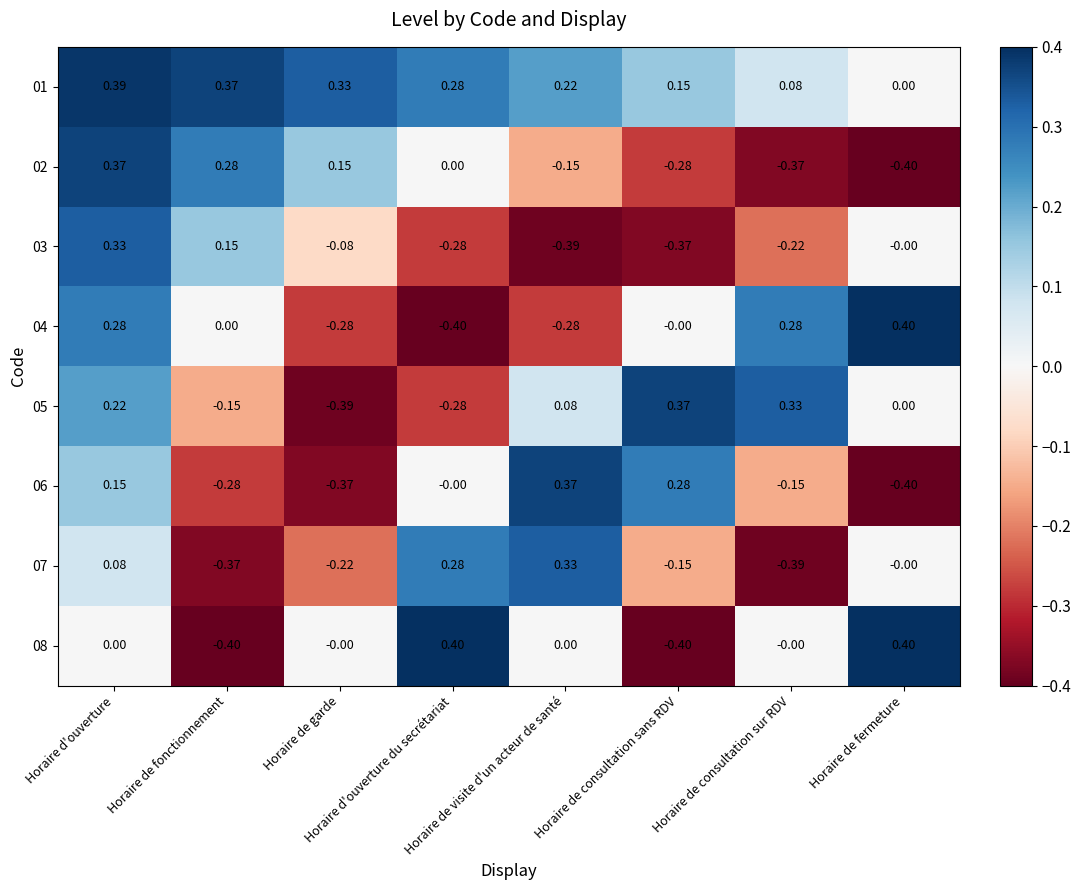

Reading left to right, what are all the values shown in this chart?

01: Horaire d'ouverture=0.4	Horaire de fonctionnement=0.4	Horaire de garde=0.3	Horaire d'ouverture du secrétariat=0.3	Horaire de visite d'un acteur de santé=0.2	Horaire de consultation sans RDV=0.1	Horaire de consultation sur RDV=0.1	Horaire de fermeture=0.0
02: Horaire d'ouverture=0.4	Horaire de fonctionnement=0.3	Horaire de garde=0.1	Horaire d'ouverture du secrétariat=0.0	Horaire de visite d'un acteur de santé=-0.1	Horaire de consultation sans RDV=-0.3	Horaire de consultation sur RDV=-0.4	Horaire de fermeture=-0.4
03: Horaire d'ouverture=0.3	Horaire de fonctionnement=0.1	Horaire de garde=-0.1	Horaire d'ouverture du secrétariat=-0.3	Horaire de visite d'un acteur de santé=-0.4	Horaire de consultation sans RDV=-0.4	Horaire de consultation sur RDV=-0.2	Horaire de fermeture=-0.0
04: Horaire d'ouverture=0.3	Horaire de fonctionnement=0.0	Horaire de garde=-0.3	Horaire d'ouverture du secrétariat=-0.4	Horaire de visite d'un acteur de santé=-0.3	Horaire de consultation sans RDV=-0.0	Horaire de consultation sur RDV=0.3	Horaire de fermeture=0.4
05: Horaire d'ouverture=0.2	Horaire de fonctionnement=-0.1	Horaire de garde=-0.4	Horaire d'ouverture du secrétariat=-0.3	Horaire de visite d'un acteur de santé=0.1	Horaire de consultation sans RDV=0.4	Horaire de consultation sur RDV=0.3	Horaire de fermeture=0.0
06: Horaire d'ouverture=0.1	Horaire de fonctionnement=-0.3	Horaire de garde=-0.4	Horaire d'ouverture du secrétariat=-0.0	Horaire de visite d'un acteur de santé=0.4	Horaire de consultation sans RDV=0.3	Horaire de consultation sur RDV=-0.1	Horaire de fermeture=-0.4
07: Horaire d'ouverture=0.1	Horaire de fonctionnement=-0.4	Horaire de garde=-0.2	Horaire d'ouverture du secrétariat=0.3	Horaire de visite d'un acteur de santé=0.3	Horaire de consultation sans RDV=-0.1	Horaire de consultation sur RDV=-0.4	Horaire de fermeture=-0.0
08: Horaire d'ouverture=0.0	Horaire de fonctionnement=-0.4	Horaire de garde=-0.0	Horaire d'ouverture du secrétariat=0.4	Horaire de visite d'un acteur de santé=0.0	Horaire de consultation sans RDV=-0.4	Horaire de consultation sur RDV=-0.0	Horaire de fermeture=0.4